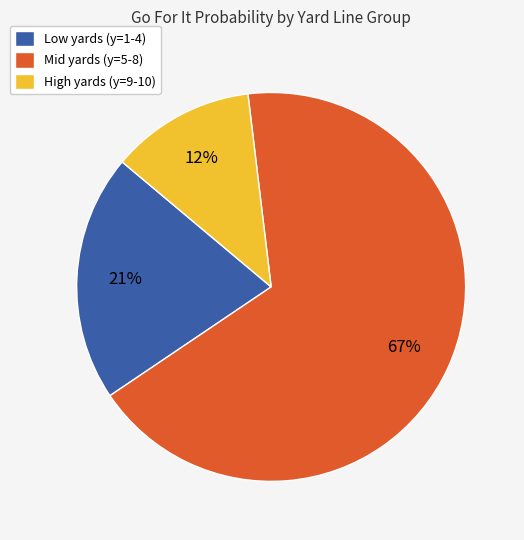

Is there a majority slice in this chart?

Yes